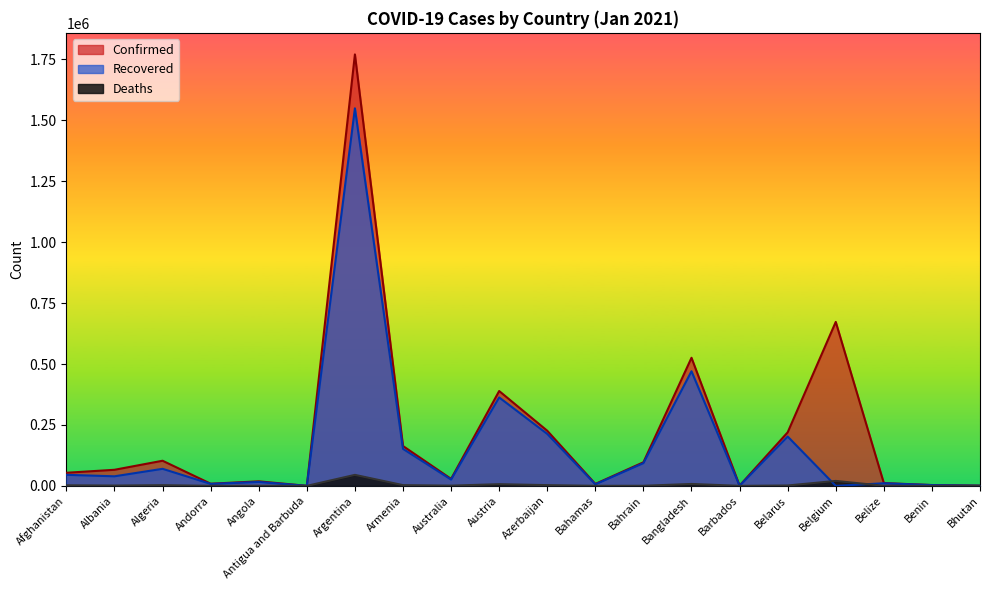

Rank the series by their average value, from highest to lowest.

Confirmed, Recovered, Deaths